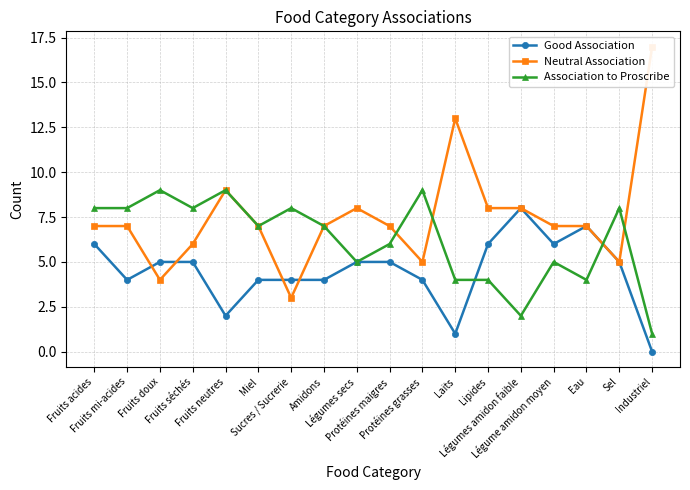

Rank the series by their average value, from lowest to highest.

Good Association, Association to Proscribe, Neutral Association